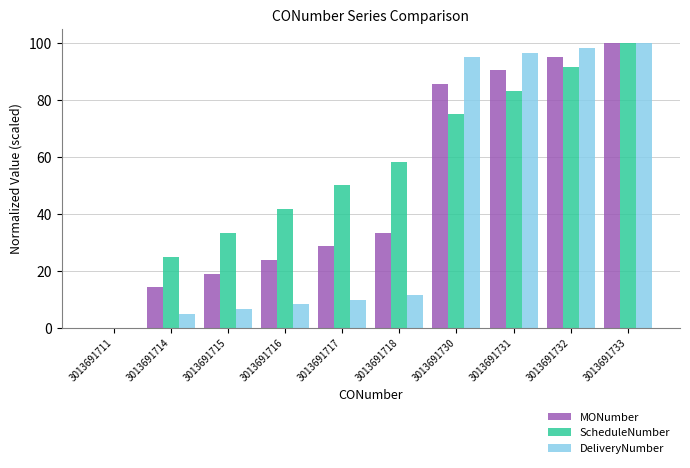

What is the maximum value for MONumber?

100.0